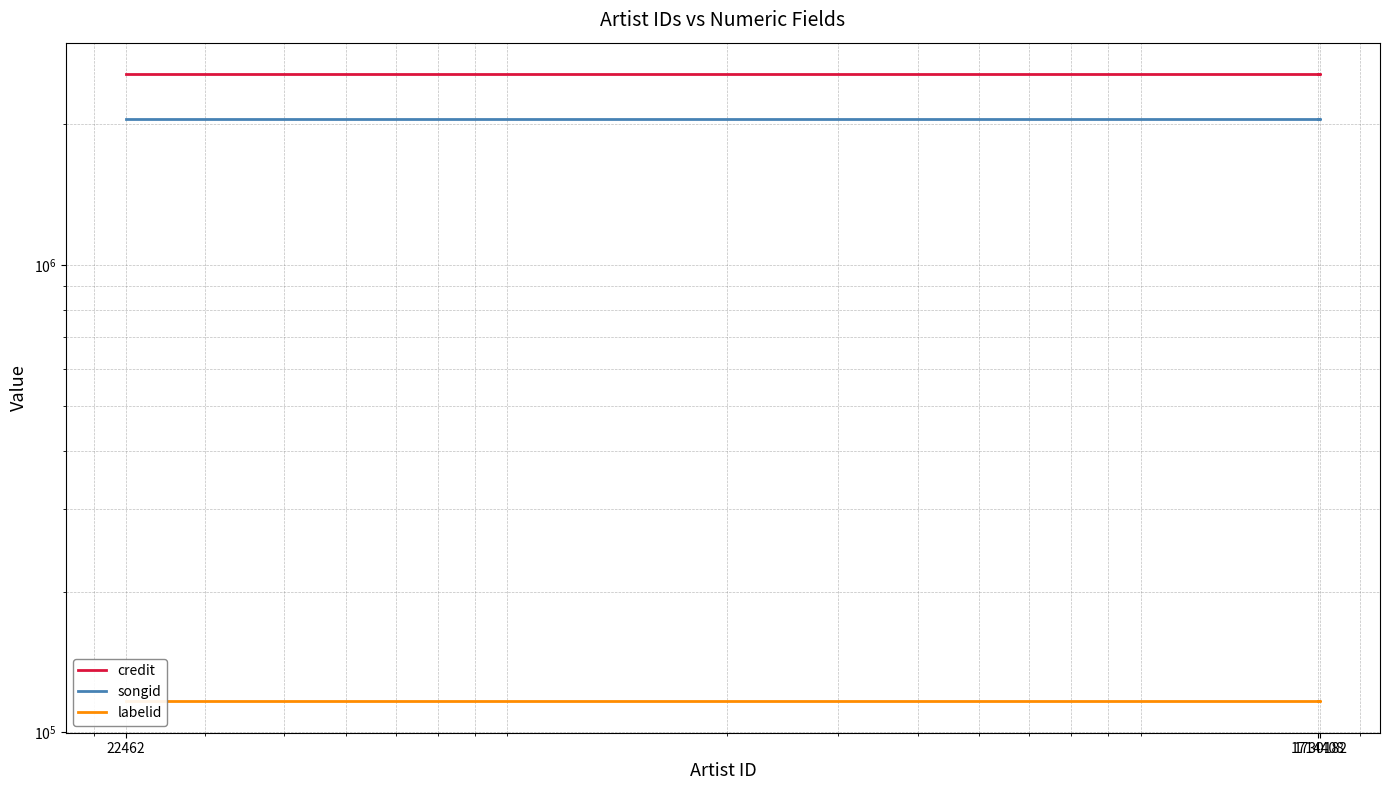

Between 22462 and 1730182, which is larger?

22462